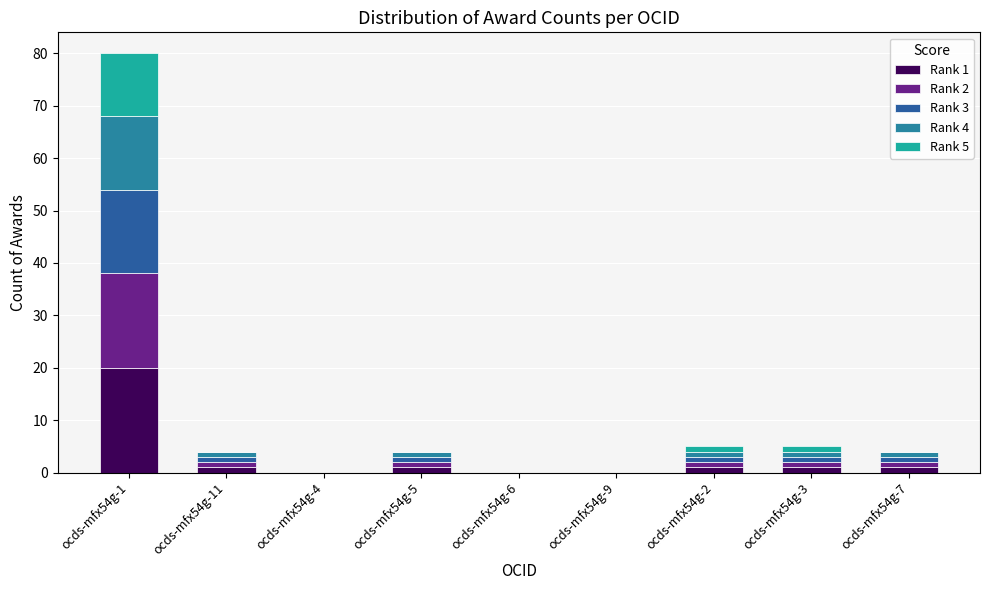

Is it true that Rank 1 equals -11 at ocds-mfx54g-9?

False